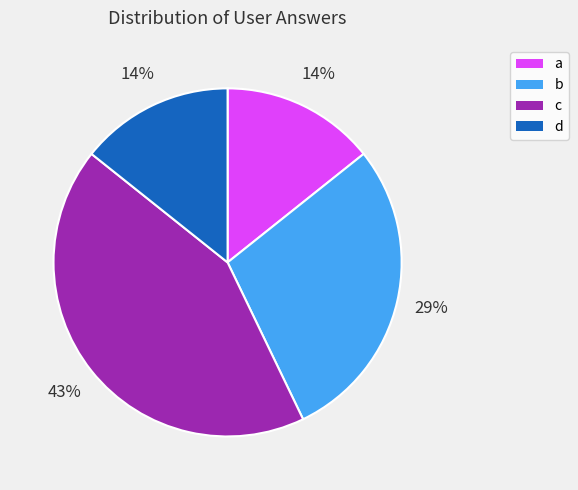

To the nearest percent, what percentage of the pie is c?

43%